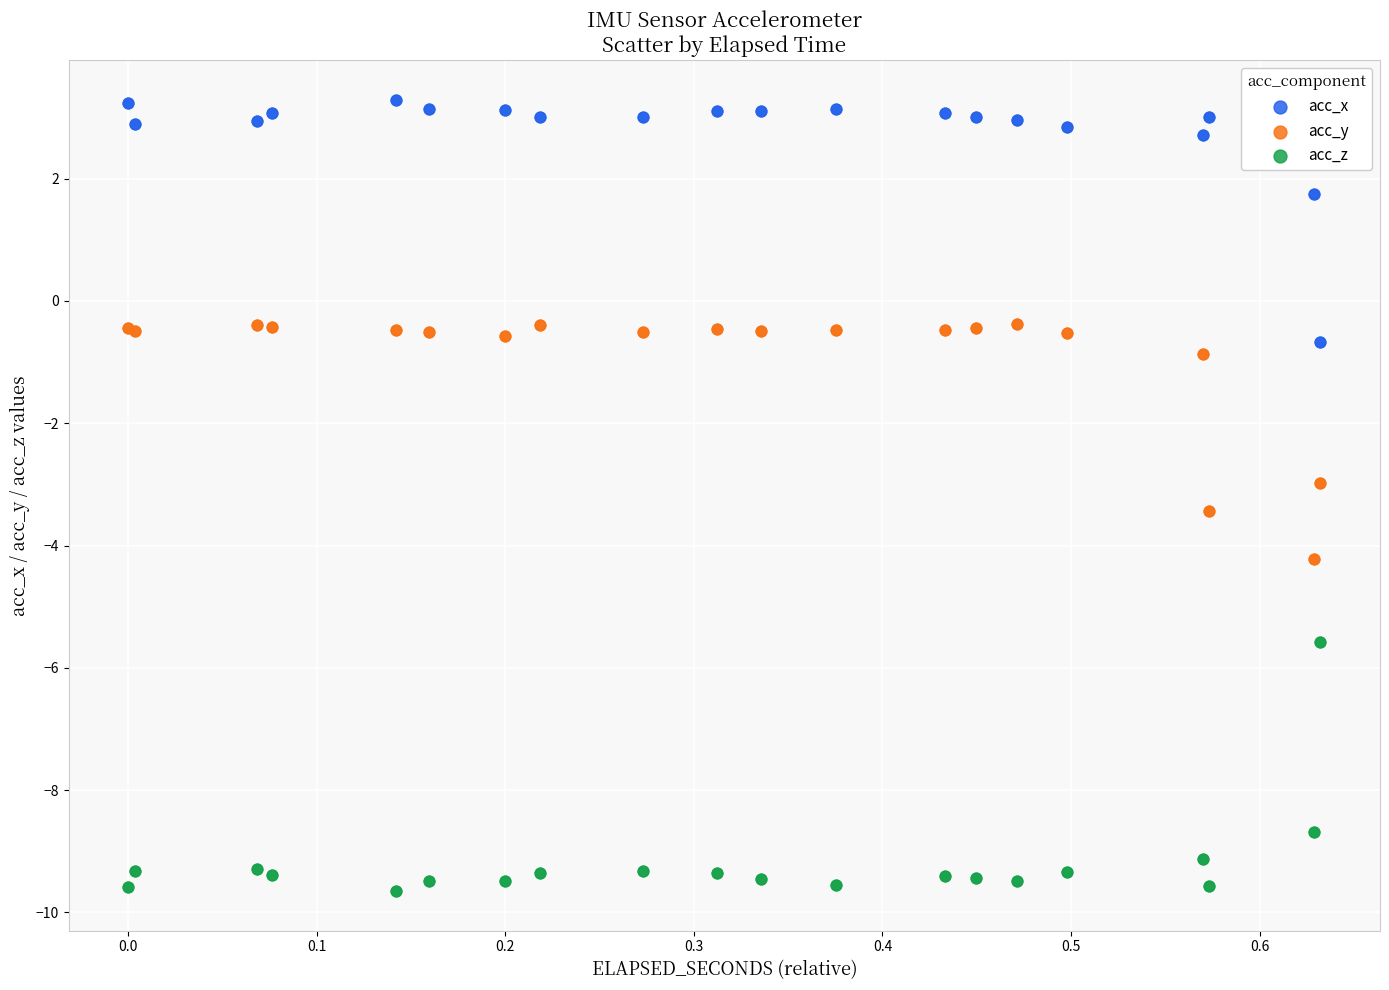

Which series contains the highest Y value?

acc_x